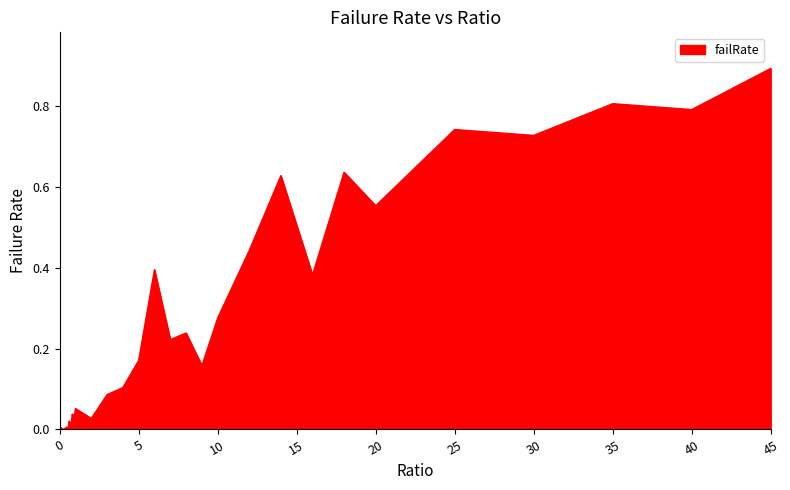

What is the difference between the maximum and minimum values?

0.9